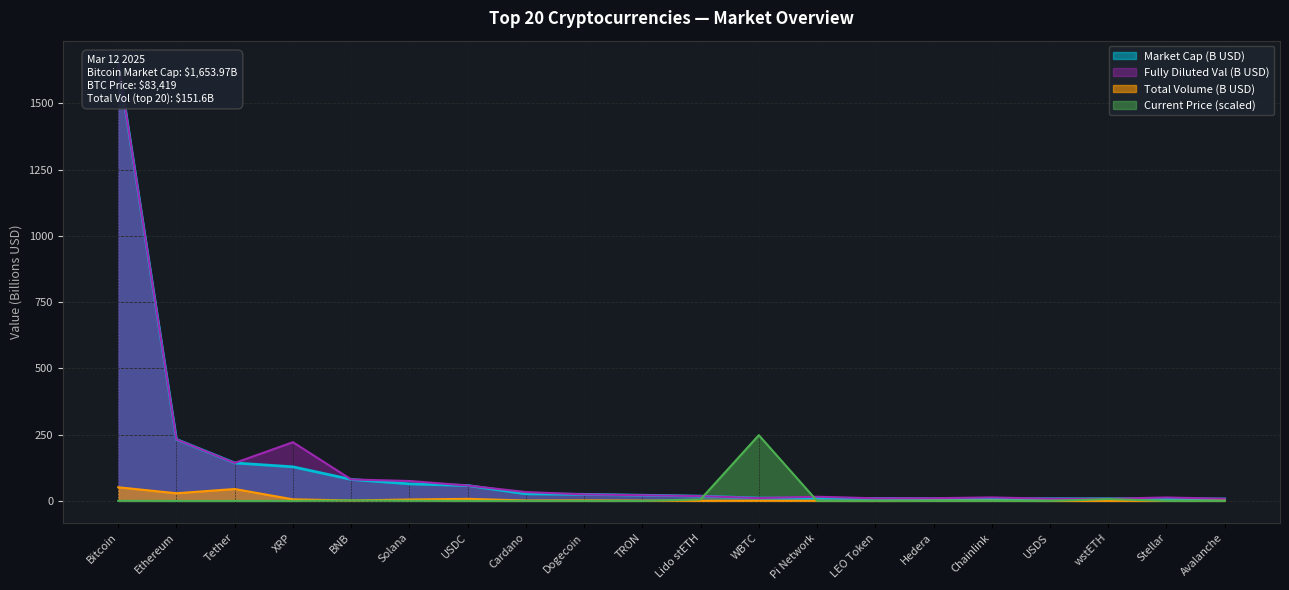

What is the label of the 7th point from the right?

LEO Token